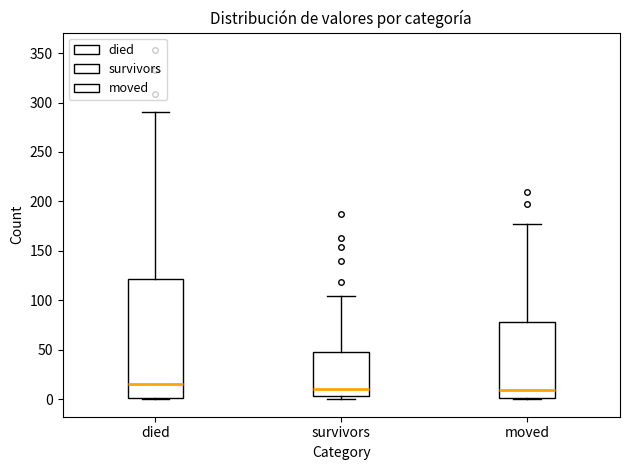

Reading left to right, read every box against the y-axis: the position of its median line, the range the box covers, and the ends of its whiskers. The values are not printed on the chart, so give them approximately, as read against the axis.

died: median 15, box 0 to 120, whiskers 0 to 290
survivors: median 10, box 5 to 50, whiskers 0 to 105
moved: median 10, box 0 to 80, whiskers 0 to 175